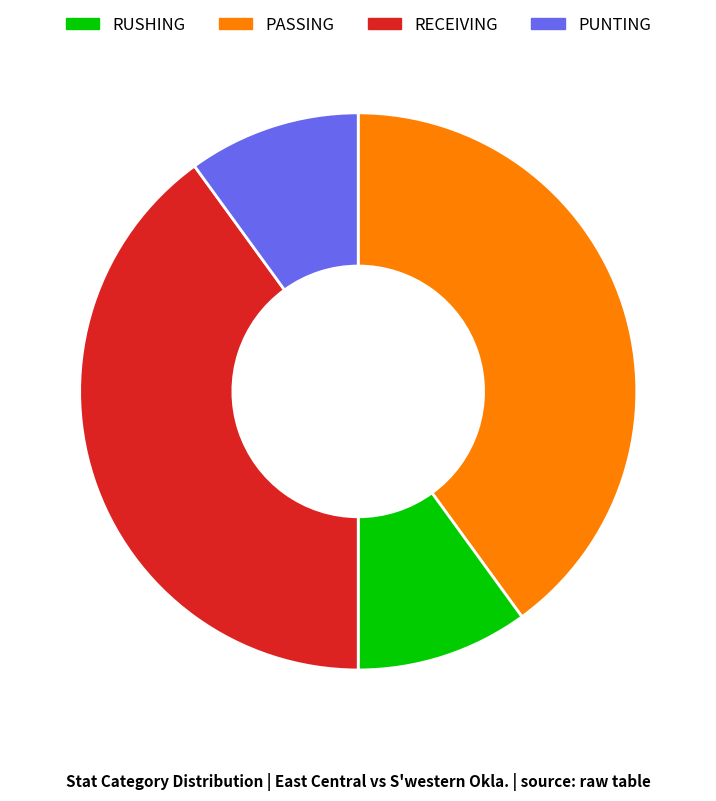

Is it true that PASSING is 10% of the pie?

True